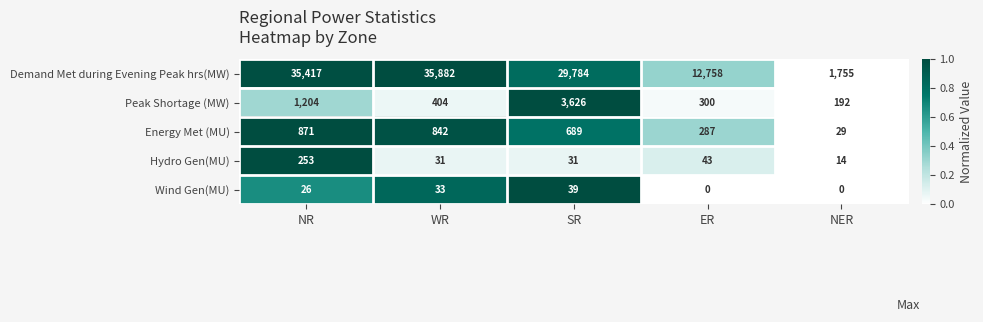

Reading left to right, transcribe all the data shown in this chart.

Demand Met during Evening Peak hrs(MW): NR=35417	WR=35882	SR=29784	ER=12758	NER=1755
Peak Shortage (MW): NR=1204	WR=404	SR=3626	ER=300	NER=192
Energy Met (MU): NR=871	WR=842	SR=689	ER=287	NER=29
Hydro Gen(MU): NR=253	WR=31	SR=31	ER=43	NER=14
Wind Gen(MU): NR=26	WR=33	SR=39	ER=0	NER=0